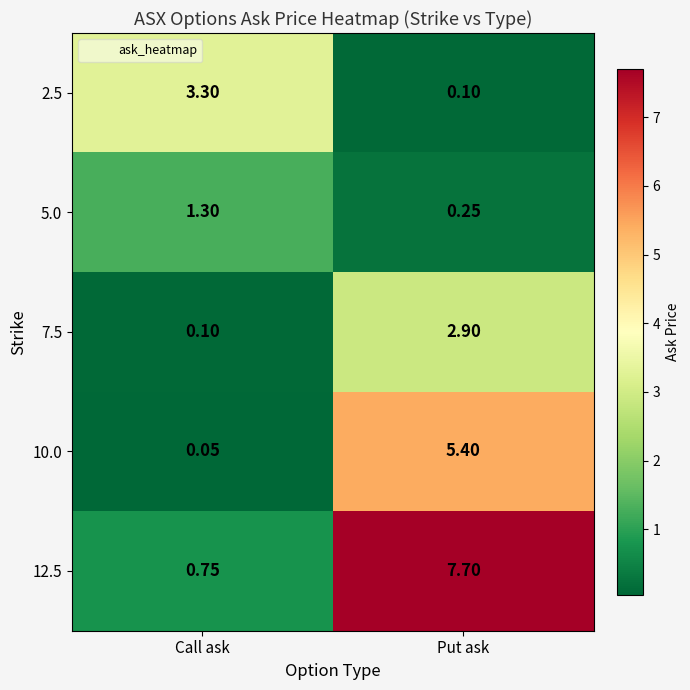

Which series changed the most between Call ask and Put ask?

12.5